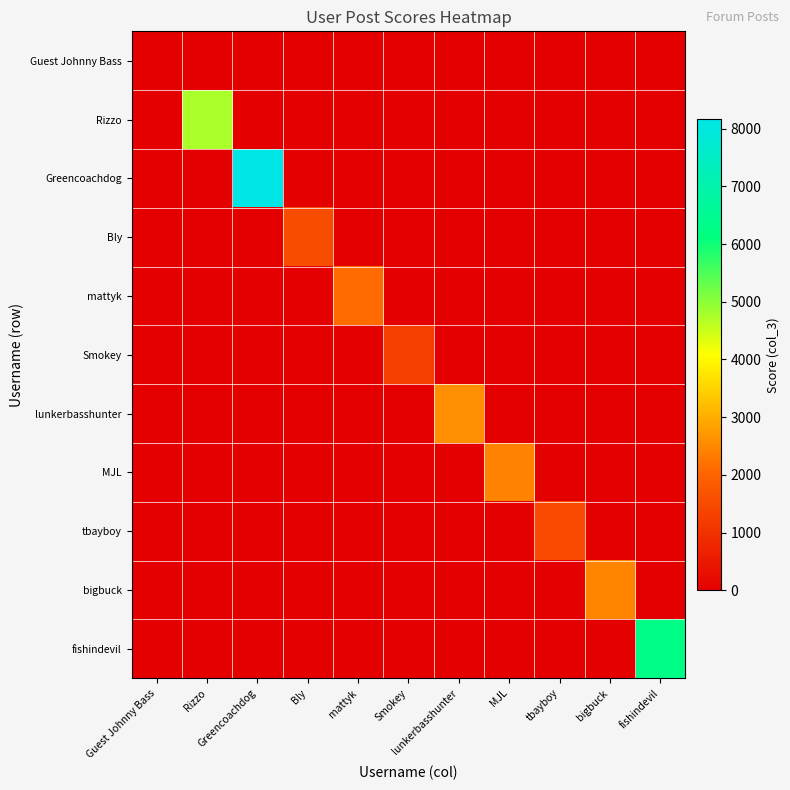

Which series has the widest spread of values?

Greencoachdog